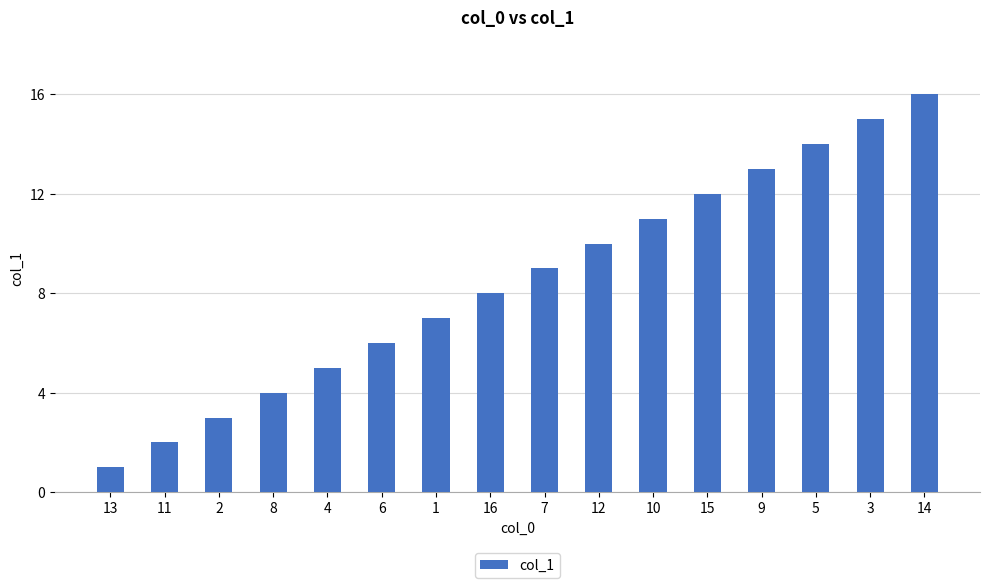

Read the value at 16, to the nearest 5.

10